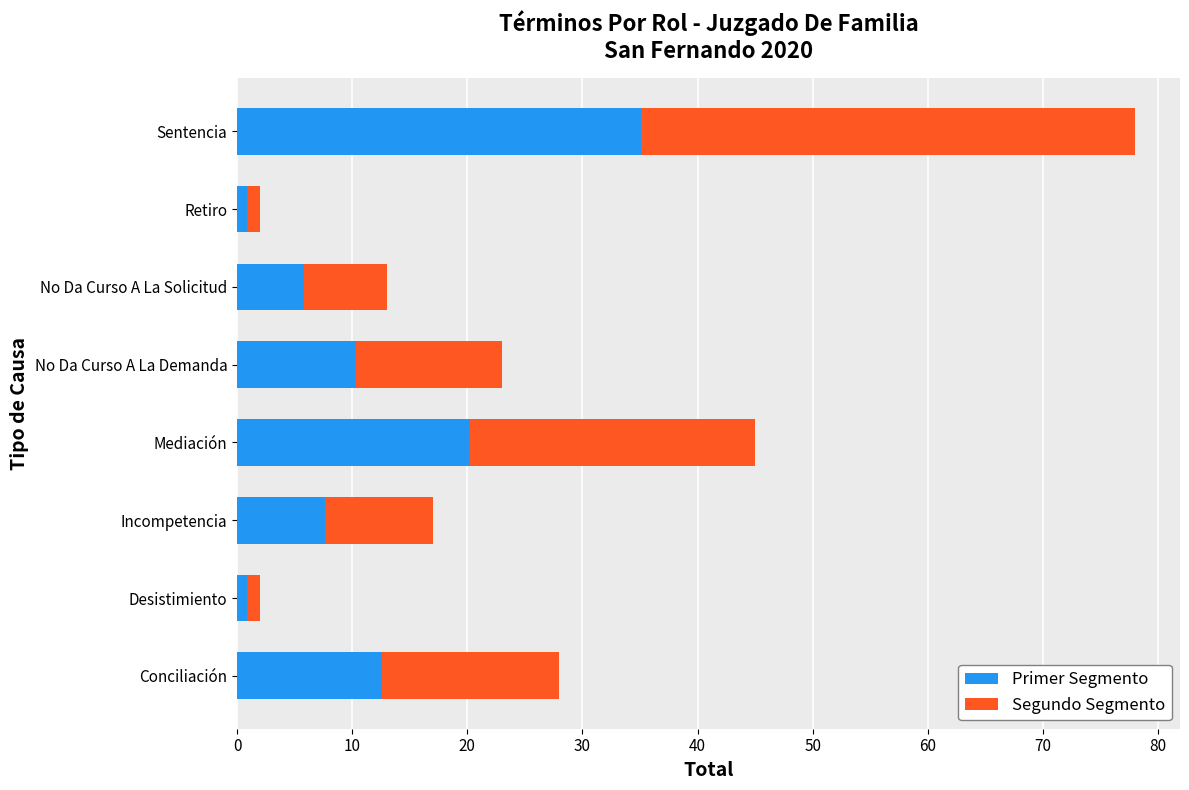

At which category is the sum across all series the highest?

Sentencia